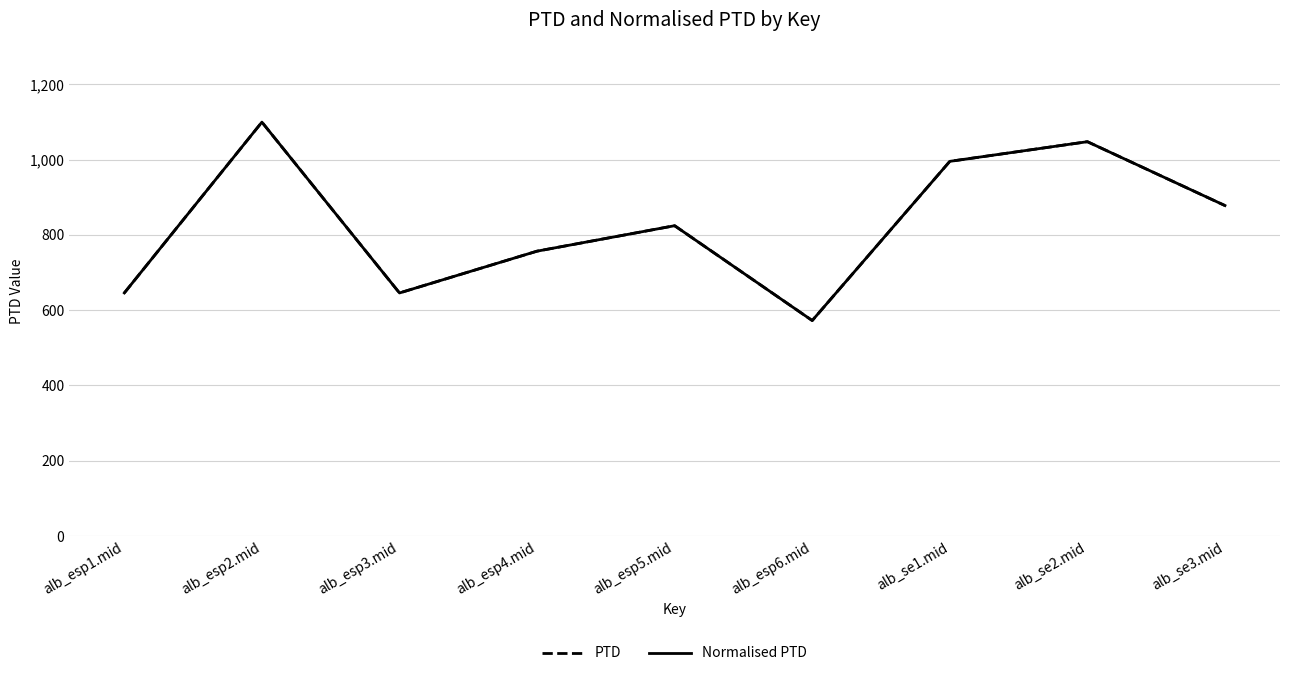

The value of Normalised PTD at alb_se1.mid is 624.7. True or false?

False